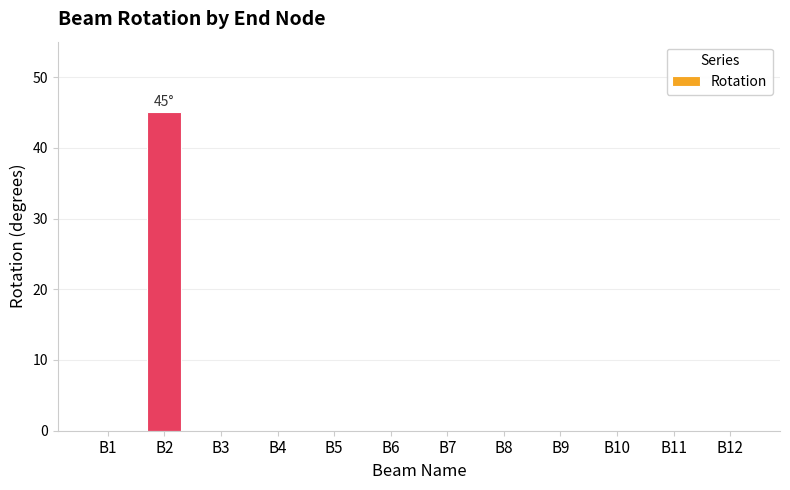

True or false: the data shows 0 at B4.

True